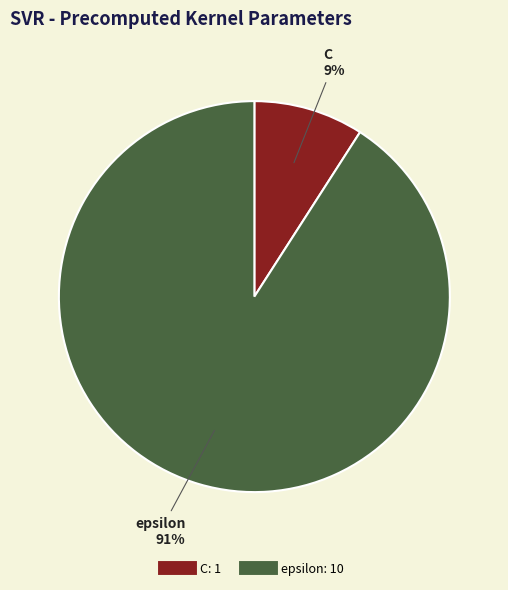

Which has a higher value, C or epsilon?

epsilon